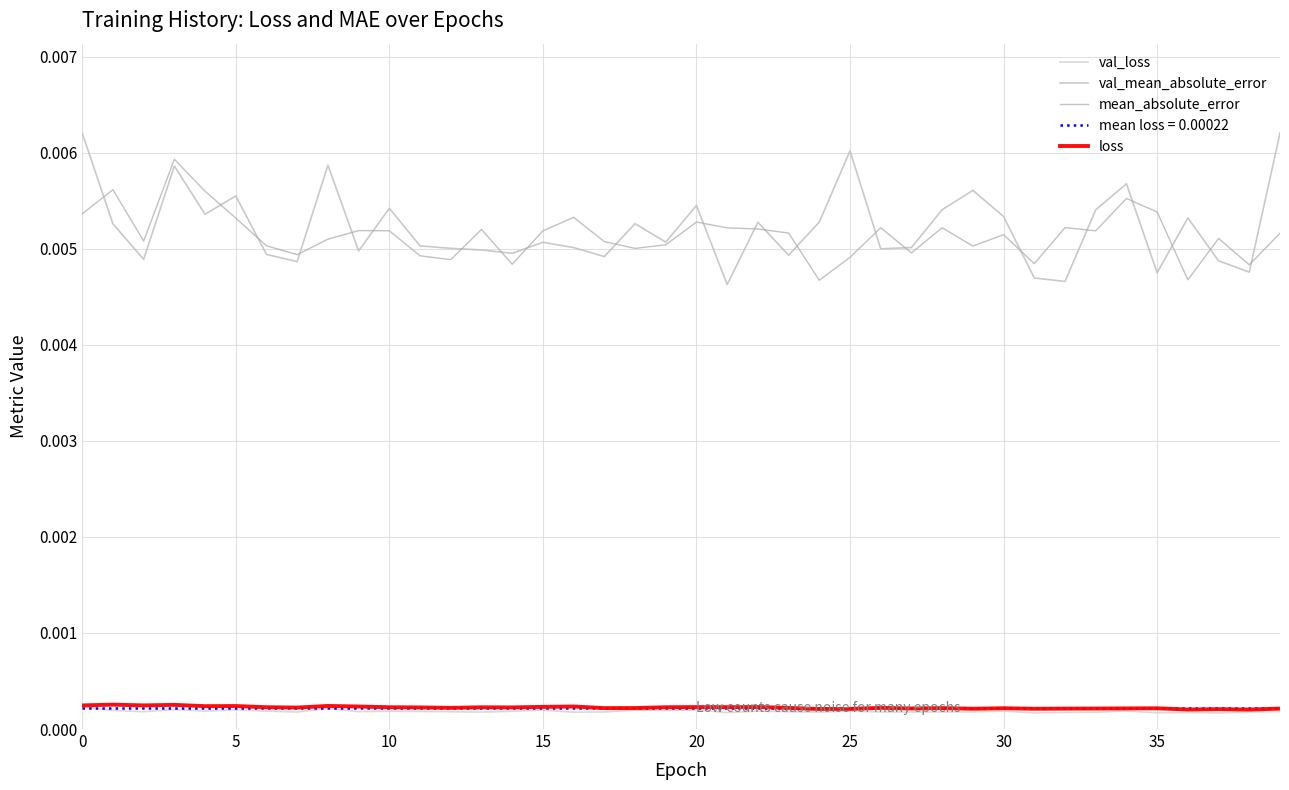

Is the value of mean_absolute_error at 20 greater than the value of loss at 38?

Yes